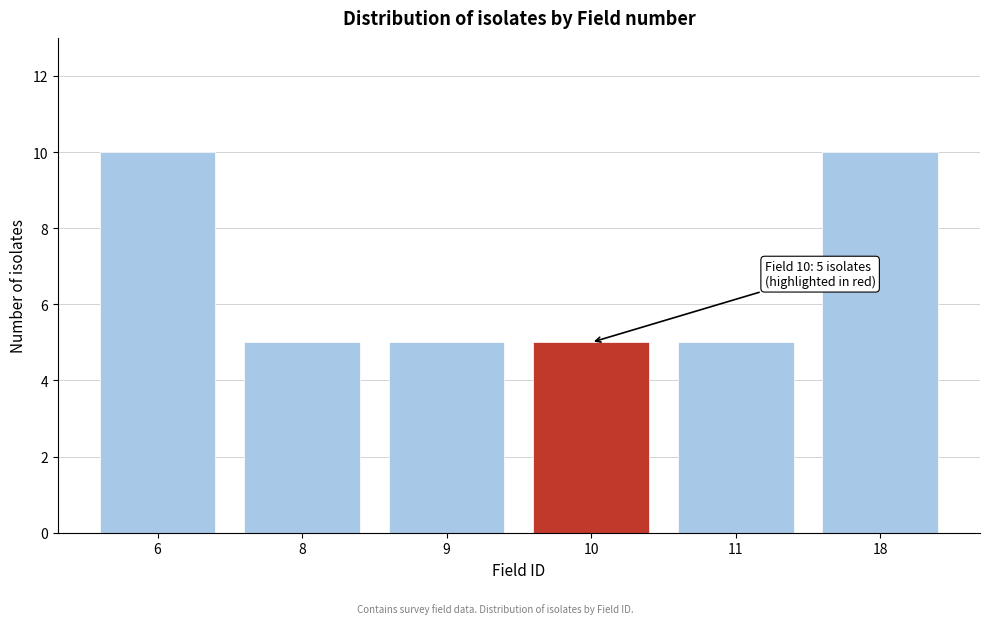

Reading left to right, transcribe all the data shown in this chart.

10	5	5	5	5	10